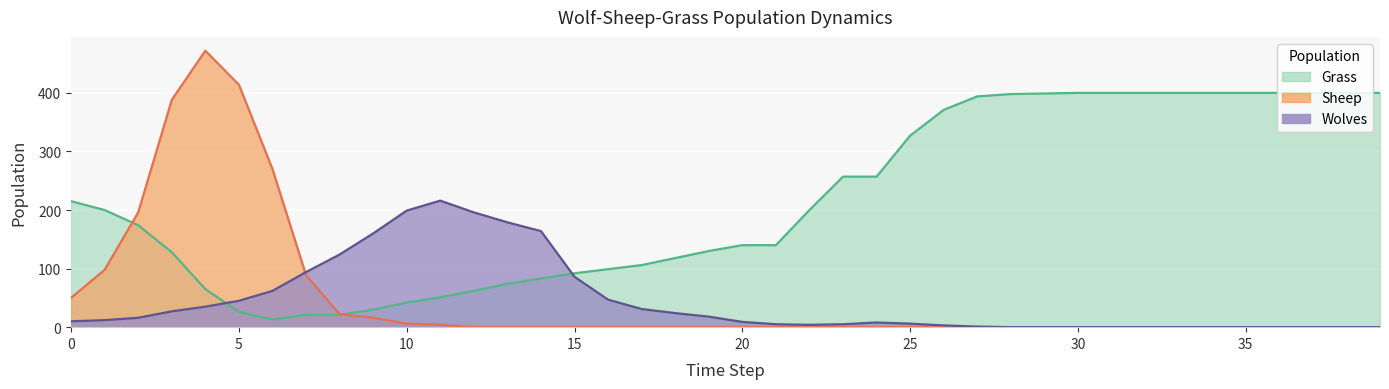

Reading right to left, transcribe all the data shown in this chart.

Wolves: 39=0	38=0	37=0	36=0	35=0	34=0	33=0	32=0	31=0	30=0	29=0	28=0	27=1	26=3	25=6	24=8	23=5	22=4	21=5	20=9	19=18	18=24	17=31	16=47	15=86	14=164	13=179	12=196	11=216	10=199	9=160	8=124	7=94	6=62	5=45	4=35	3=27	2=16	1=12	0=10
Sheep: 39=0	38=0	37=0	36=0	35=0	34=0	33=0	32=0	31=0	30=0	29=0	28=0	27=0	26=0	25=0	24=0	23=0	22=0	21=0	20=0	19=0	18=0	17=0	16=0	15=0	14=0	13=0	12=0	11=4	10=6	9=16	8=22	7=89	6=270	5=414	4=472	3=388	2=196	1=98	0=50
Grass: 39=400	38=400	37=400	36=400	35=400	34=400	33=400	32=400	31=400	30=400	29=399	28=398	27=394	26=371	25=327	24=257	23=257	22=200	21=140	20=140	19=130	18=118	17=106	16=99	15=92	14=83	13=74	12=62	11=51	10=42	9=30	8=21	7=21	6=13	5=26	4=65	3=128	2=174	1=200	0=215